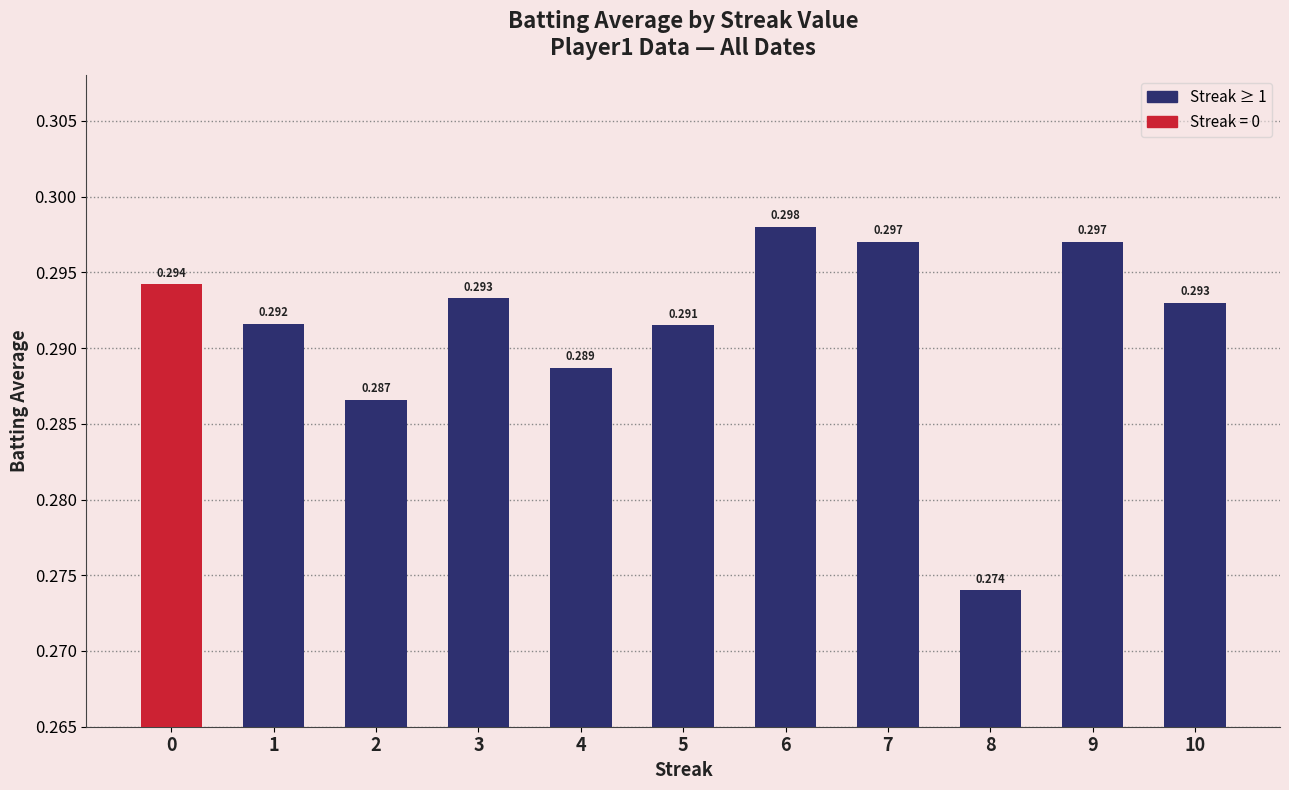

The chart shows a value of 0.3 at 1. True or false?

True